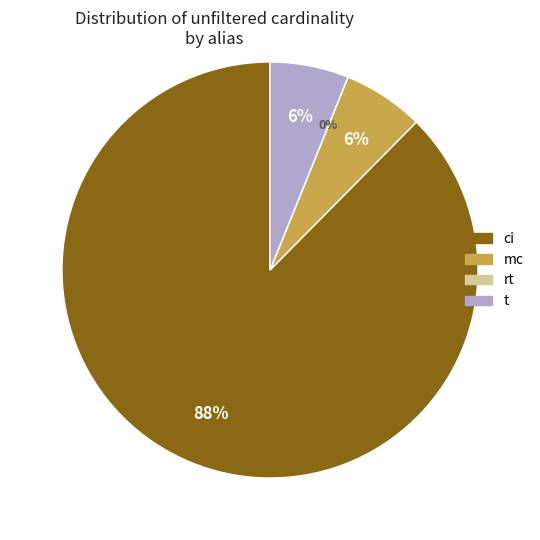

Approximately how many times larger is the value at mc compared to t?

1.0